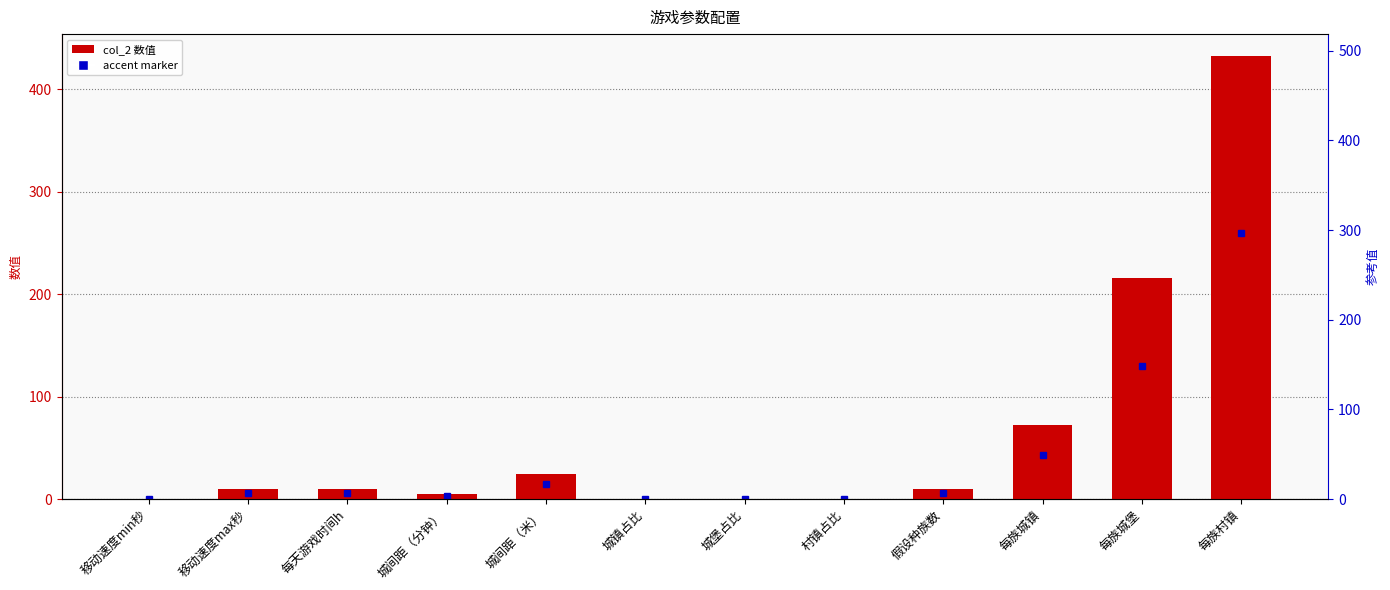

Does the chart contain any negative values?

No